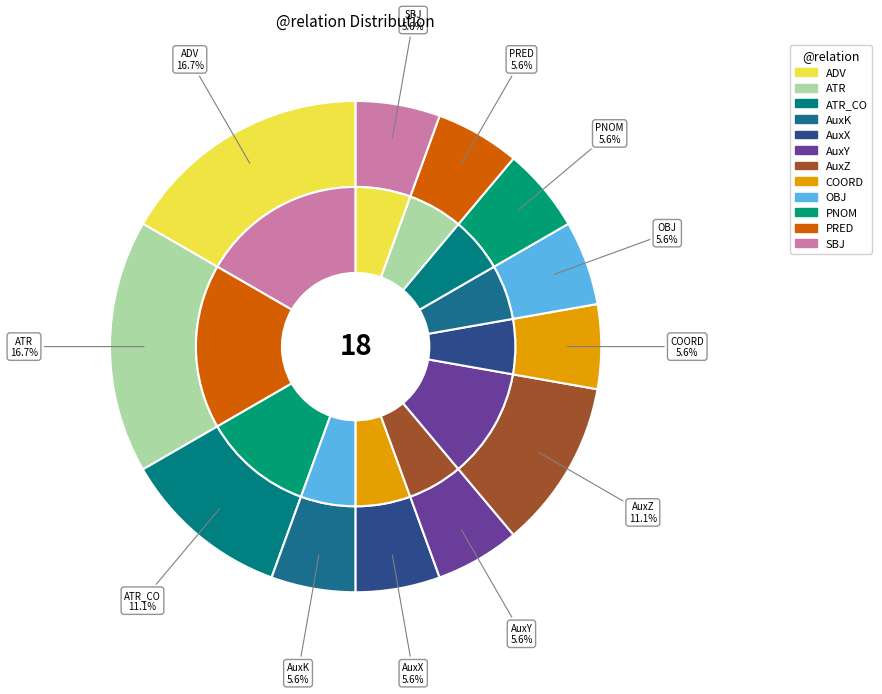

Rank the categories by value from lowest to highest.

AuxK, AuxX, AuxY, COORD, OBJ, PNOM, PRED, SBJ, ATR_CO, AuxZ, ADV, ATR